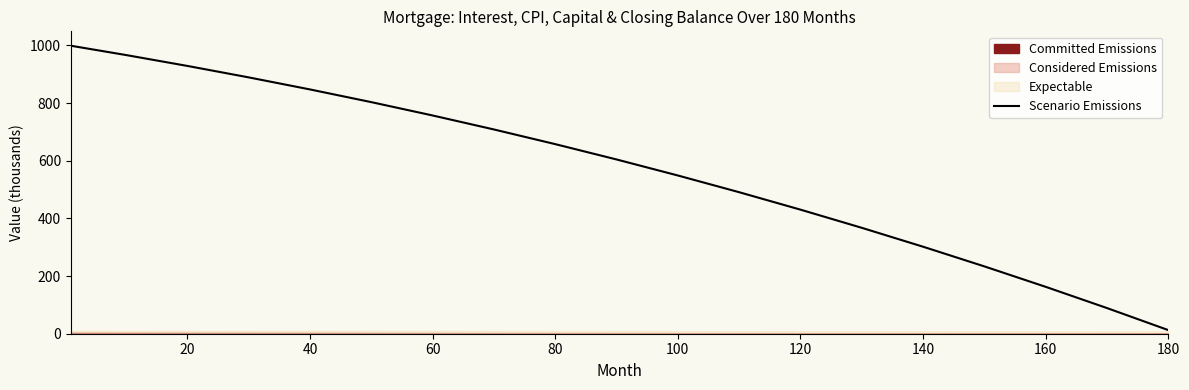

Reading left to right, list all the values displayed in this chart.

998.6	966.3	928.6	888.9	847.1	803.0	756.8	708.3	657.4	604.2	548.7	490.7	430.2	367.2	301.6	233.4	162.5	88.9	12.5